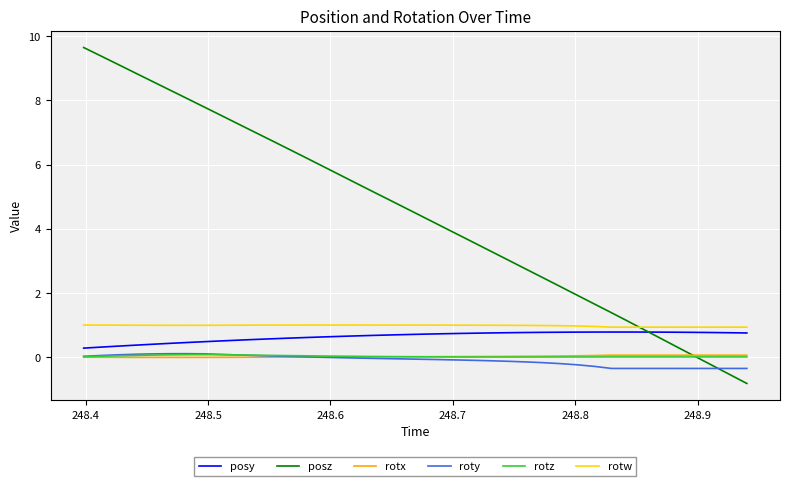

True or false: rotz and posz intersect in this chart.

True